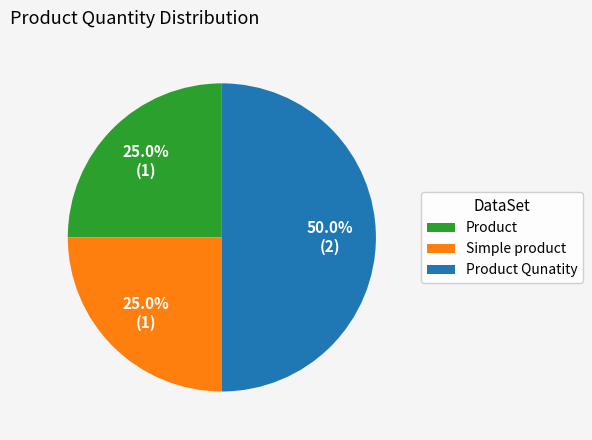

Which slice is the largest?

Product Qunatity